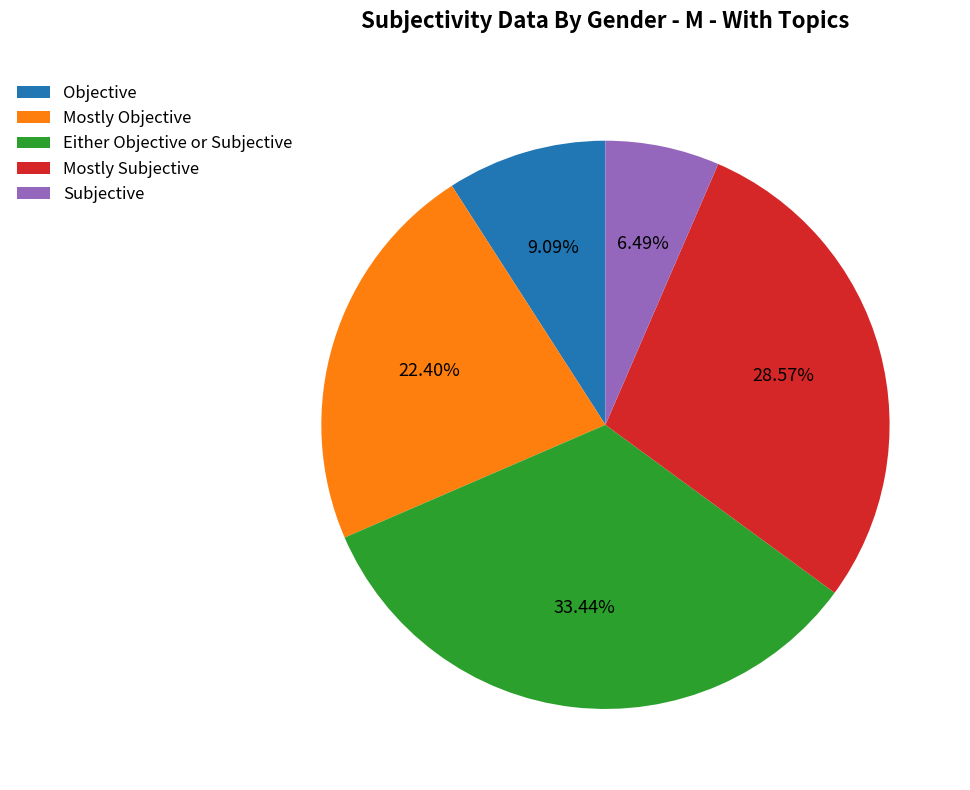

To the nearest percent, what is the difference between the largest and smallest slice percentages?

27%